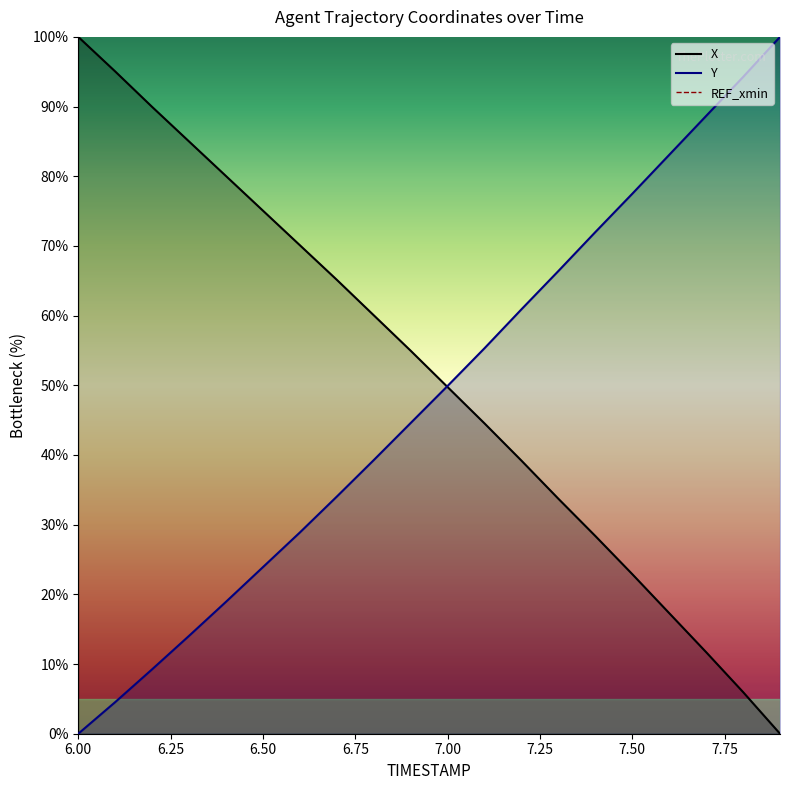

What is the greatest value displayed?

100.0